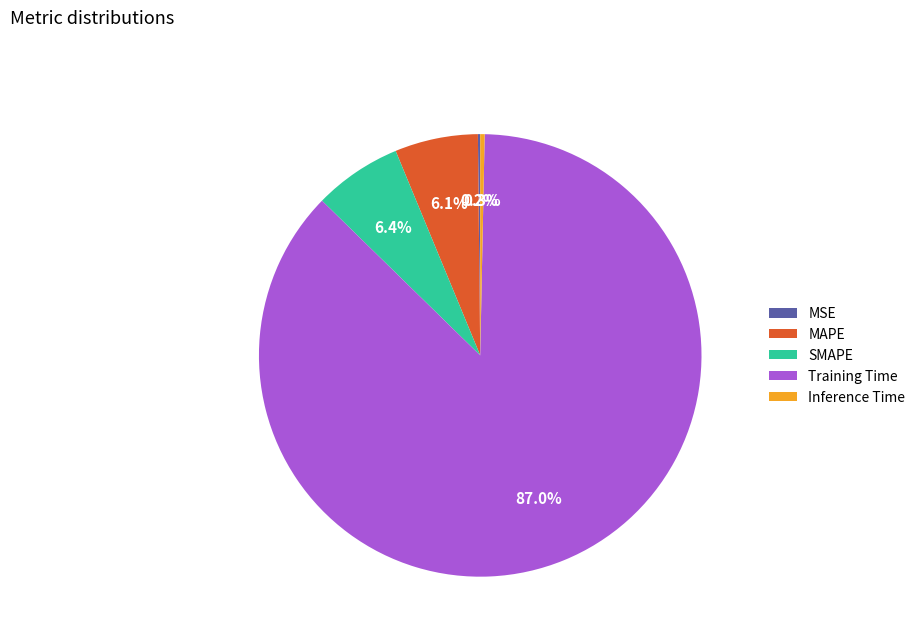

To the nearest percent, what portion does Training Time represent?

87%